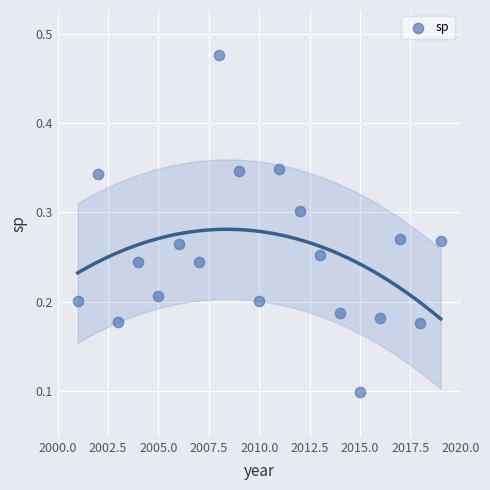

What is the range of Y values (max minus min)?

0.4